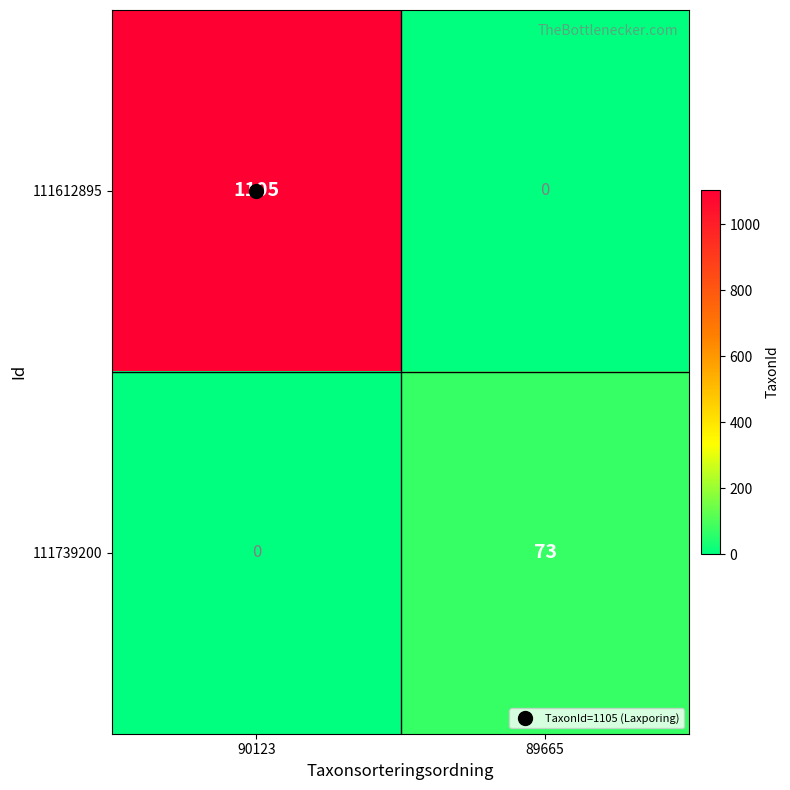

At 89665, list the series in order from largest to smallest.

111739200, 111612895